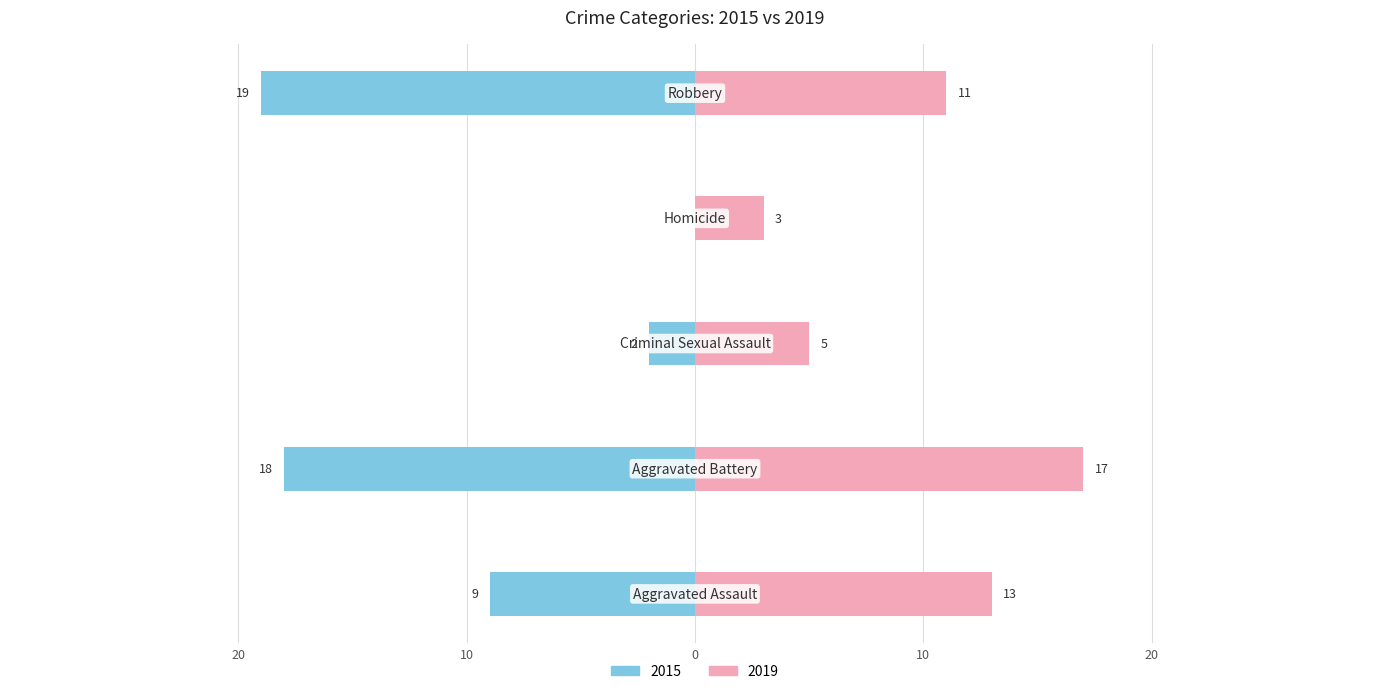

What is the value of the 2019 bar at the 5th from the left?

11